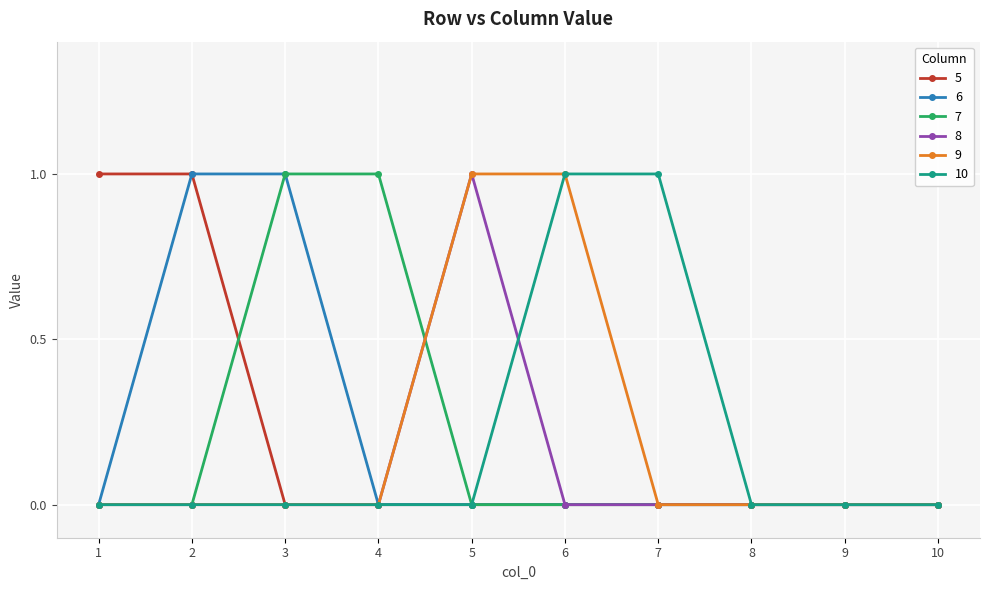

The value of 8 at 3 is 0. True or false?

True